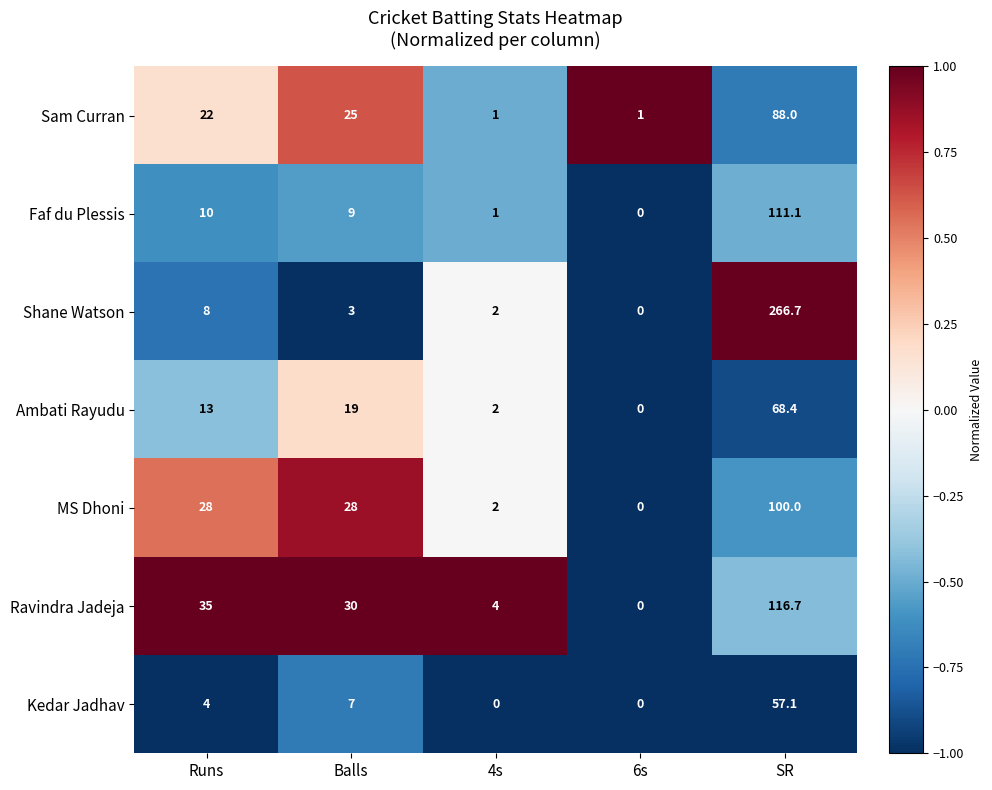

The Ambati Rayudu series shows 19.0 at Balls. True or false?

True